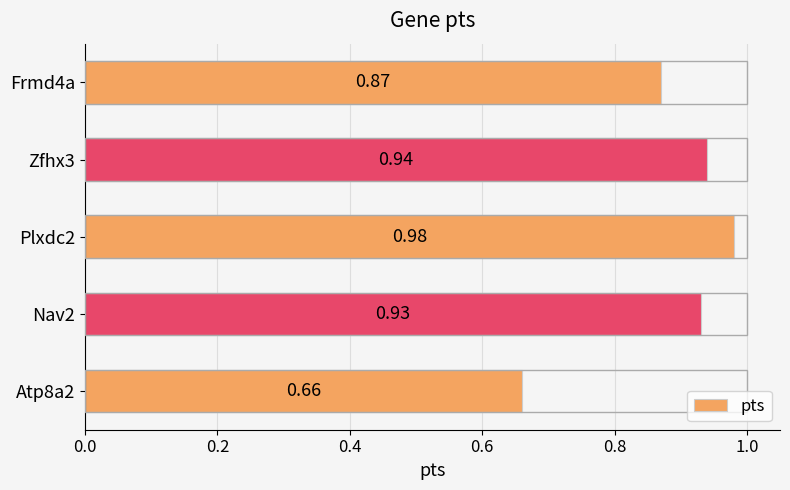

List the labels in order of value, smallest first.

Atp8a2, Frmd4a, Nav2, Zfhx3, Plxdc2